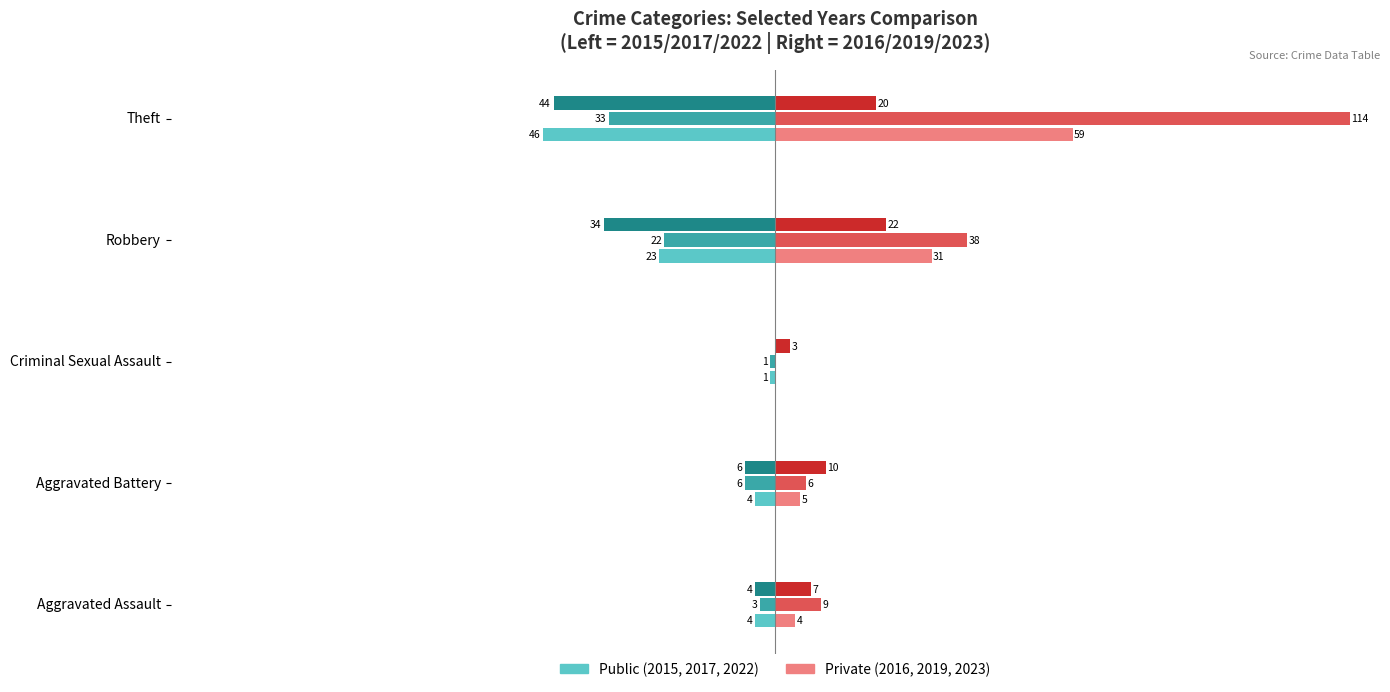

At which category is the sum across all series the highest?

Theft